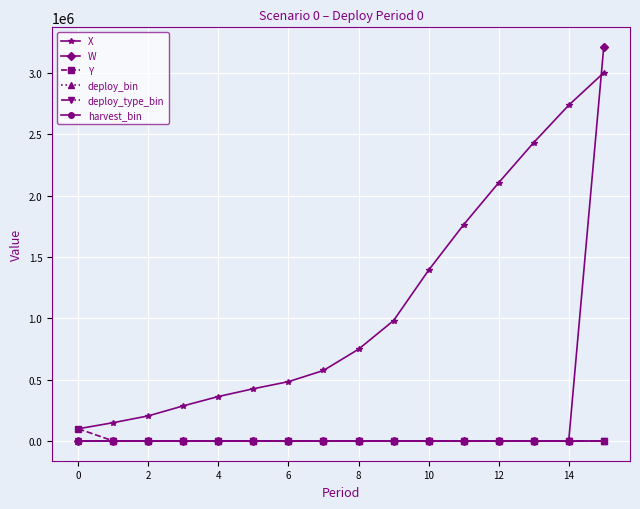

What is the label of the 16th point from the left?

15